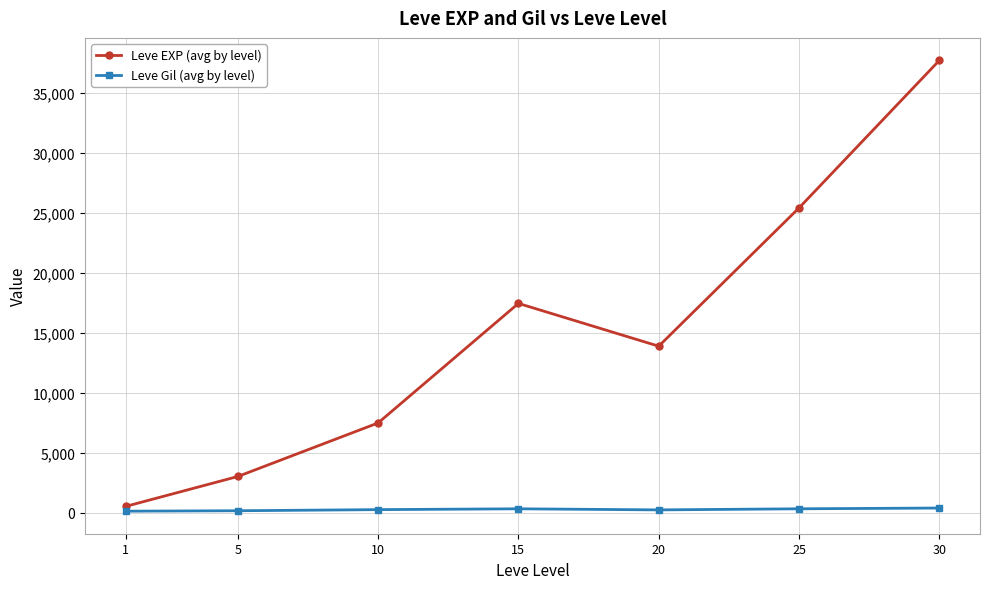

True or false: Leve EXP (avg by level) and Leve Gil (avg by level) cross at least once.

False